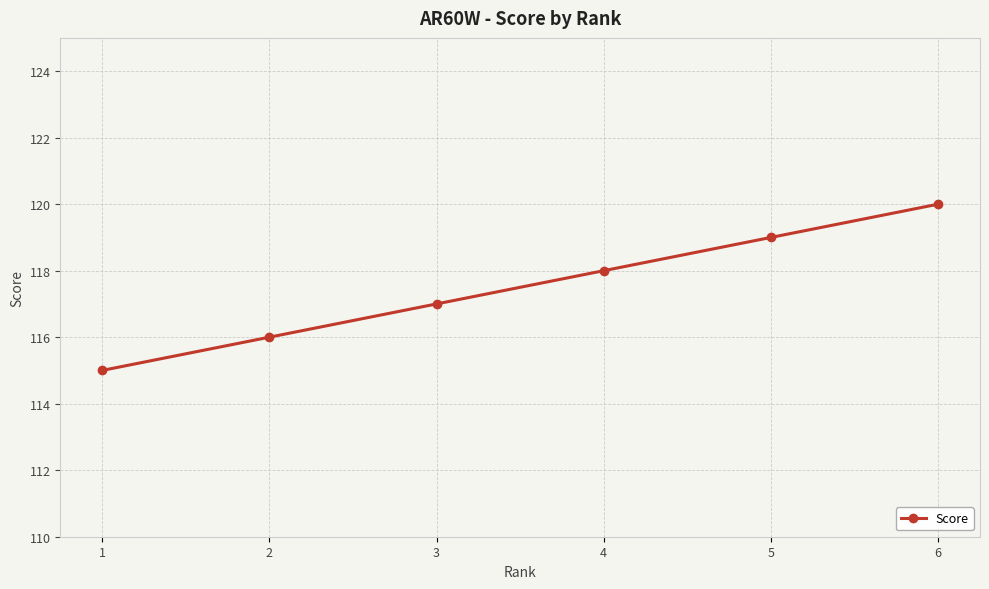

What is the value of the 2nd point from the left?

116